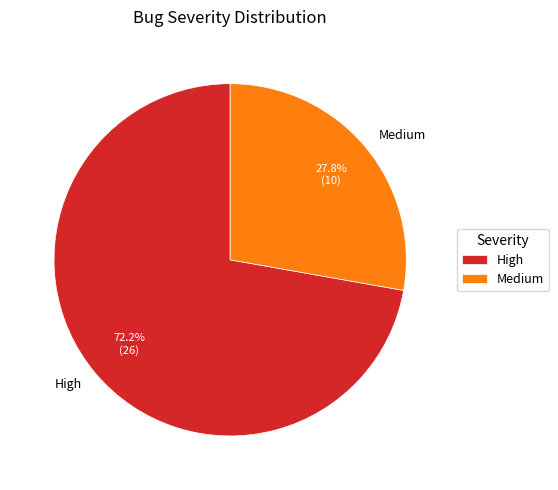

Which slice is the smallest?

Medium